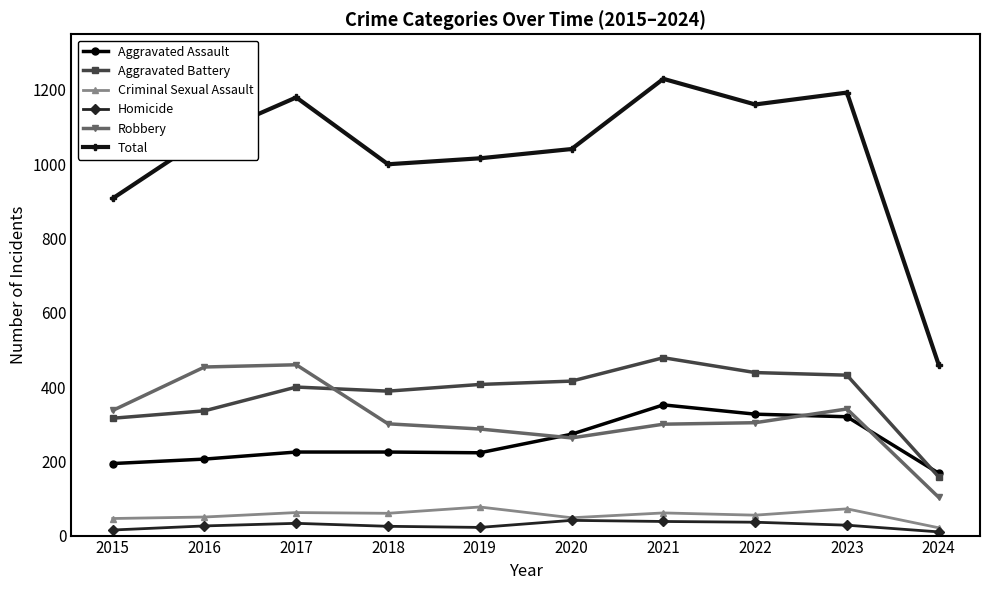

Does the chart display data point markers on the line(s)?

Yes